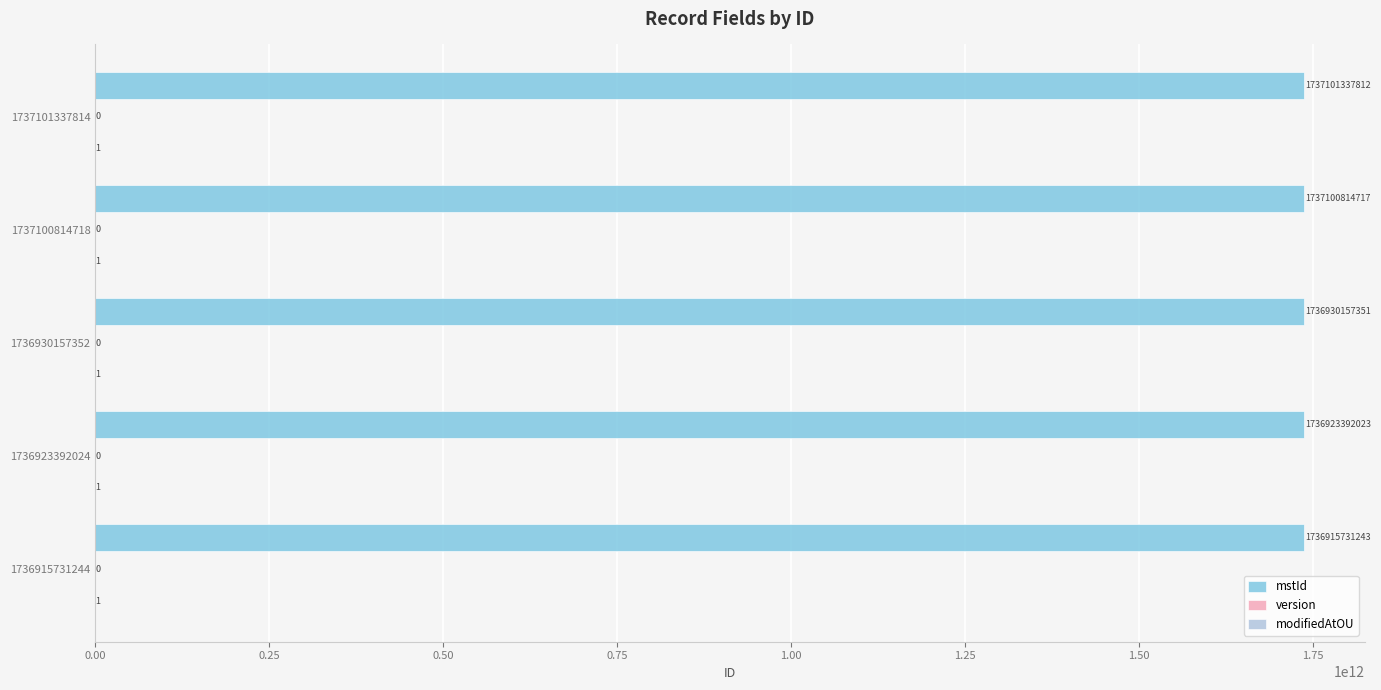

What is the sum of the mstId values at 1737101337814 and 1736930157352?

3474031495163